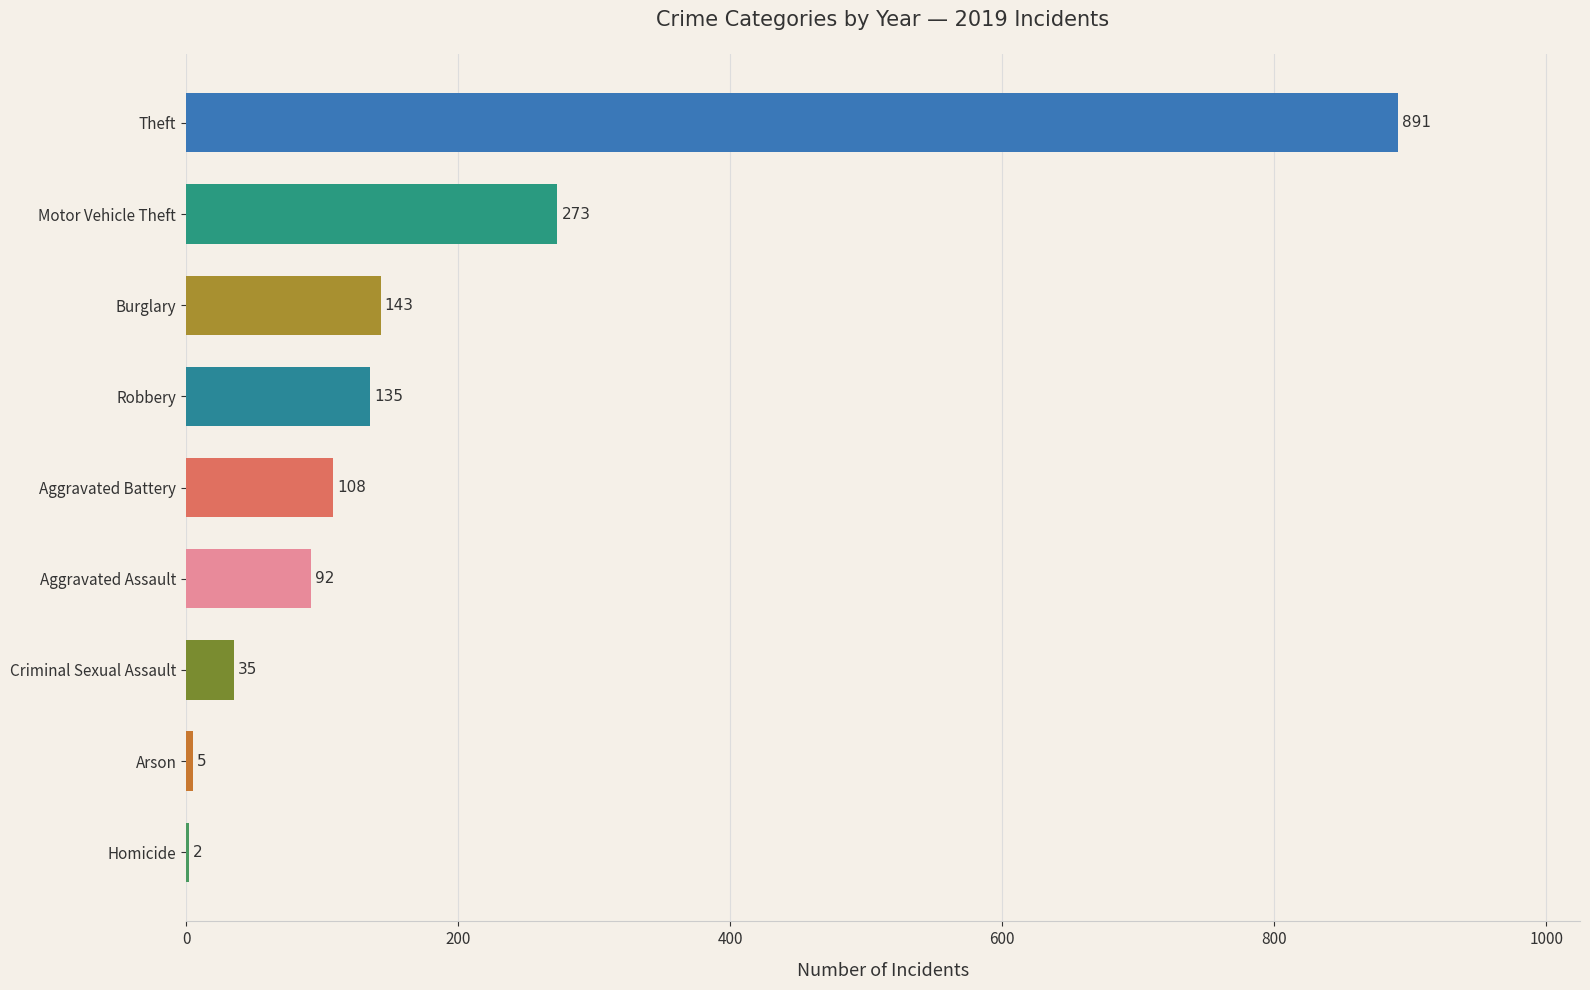

Count the number of categories in the chart.

9